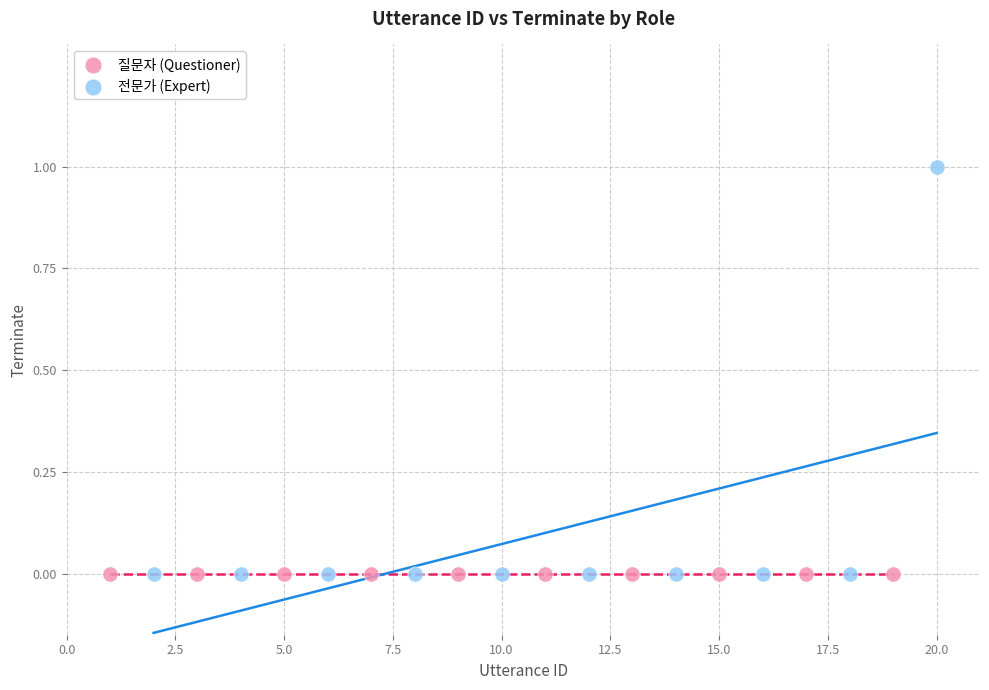

Which series reaches the maximum Y coordinate?

전문가 (Expert)